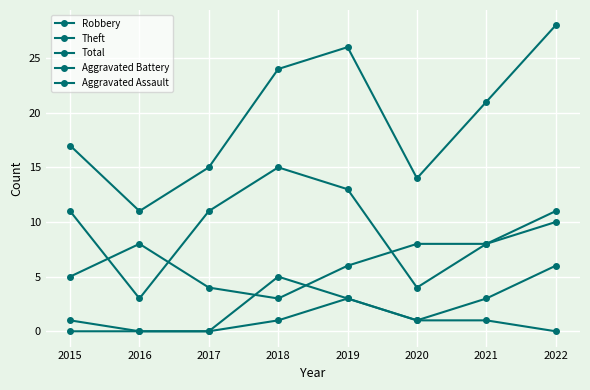

How many data points does each series have?

8